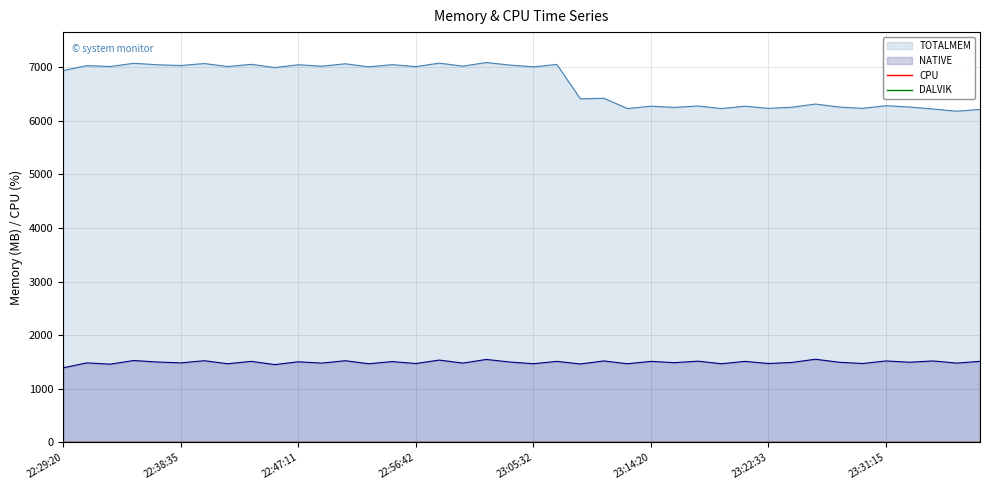

What is the value of the TOTALMEM point at the 40th from the left?

6207